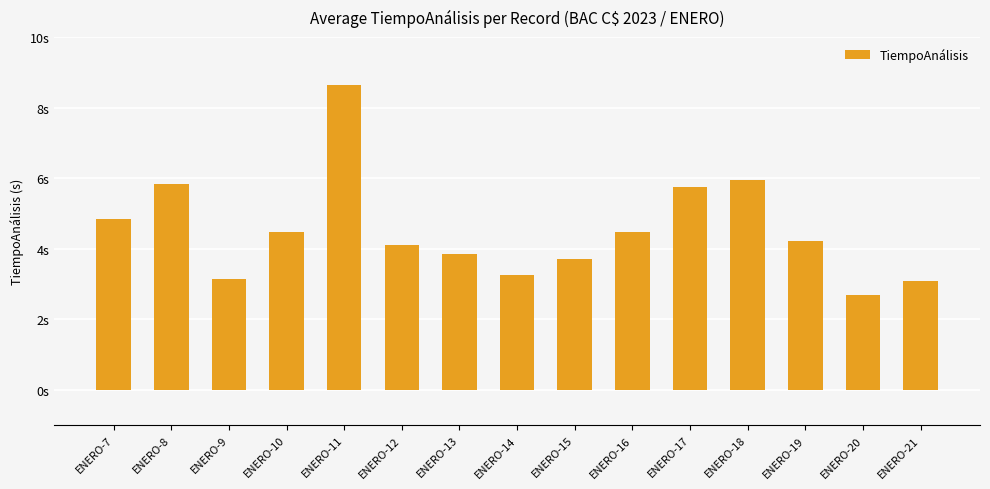

The chart shows a value of 3.1 at ENERO-18. True or false?

False